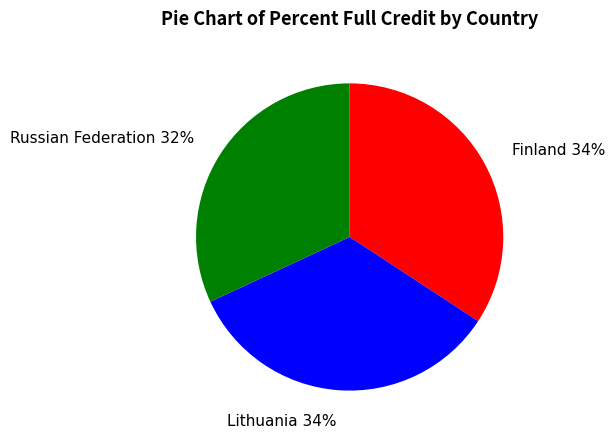

To the nearest percent, what is the difference between the largest and smallest slice percentages?

2%